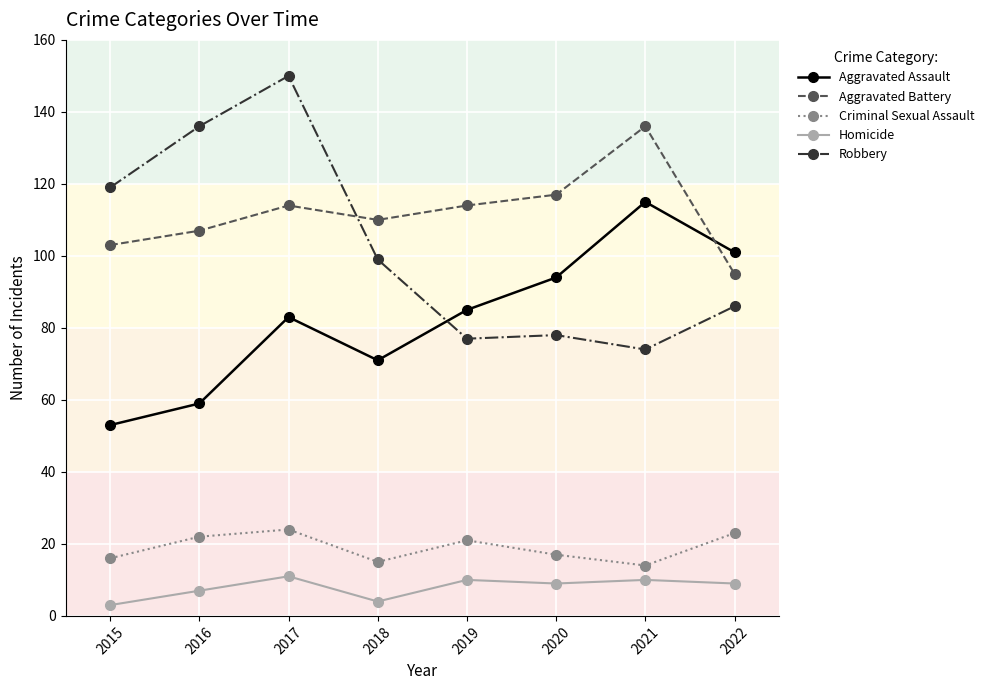

Which series has the widest spread of values?

Robbery